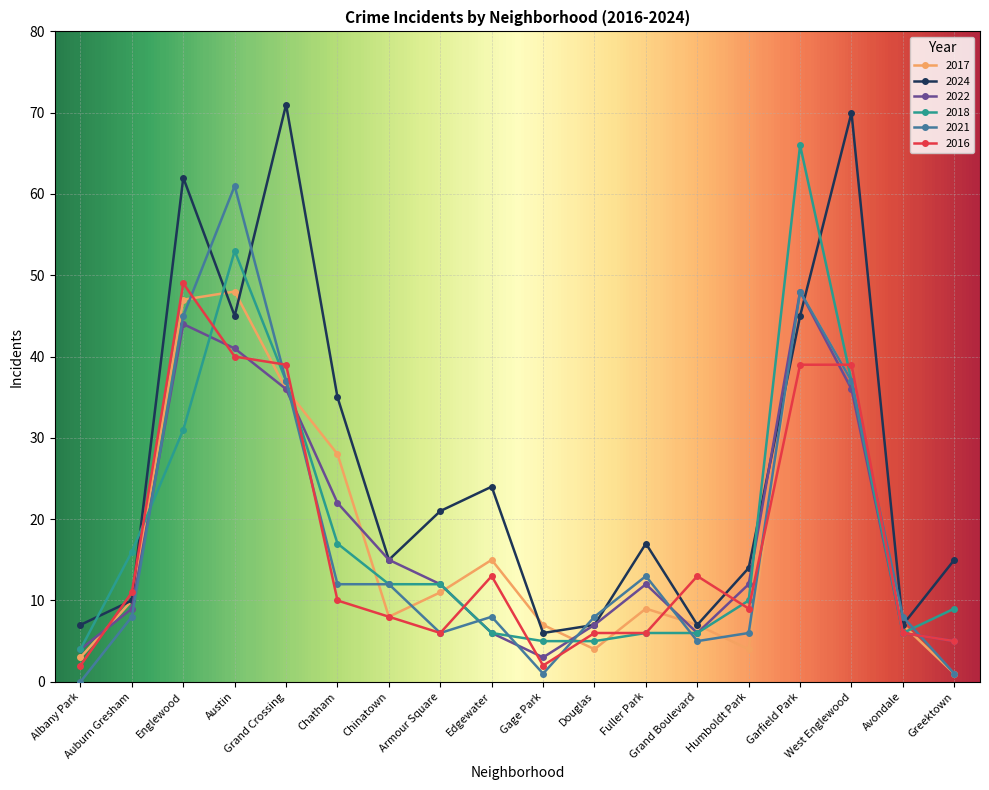

Reading left to right, transcribe all the data shown in this chart.

2017: 3	10	47	48	36	28	8	11	15	7	4	9	7	4	48	37	7	1
2024: 7	10	62	45	71	35	15	21	24	6	7	17	7	14	45	70	7	15
2022: 4	9	44	41	36	22	15	12	6	3	7	12	6	12	48	36	6	5
2018: 4	16	31	53	37	17	12	12	6	5	5	6	6	10	66	37	6	9
2021: 0	8	45	61	37	12	12	6	8	1	8	13	5	6	48	37	8	1
2016: 2	11	49	40	39	10	8	6	13	2	6	6	13	9	39	39	6	5